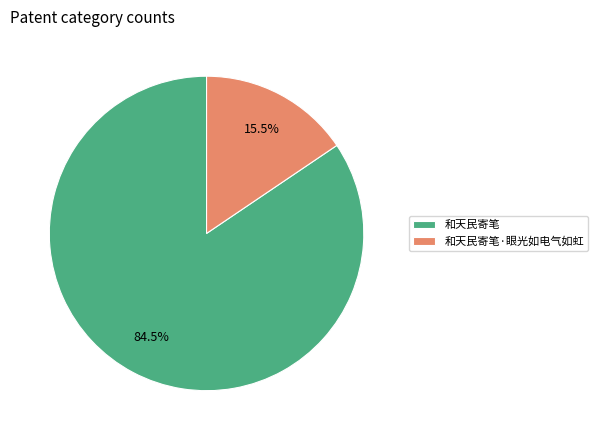

Rank the categories by value from lowest to highest.

和天民寄笔·眼光如电气如虹, 和天民寄笔